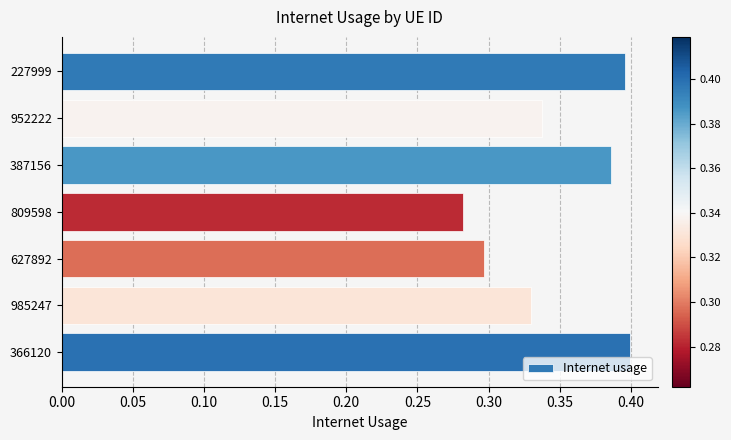

Count the values in the range 0 to 1.

7